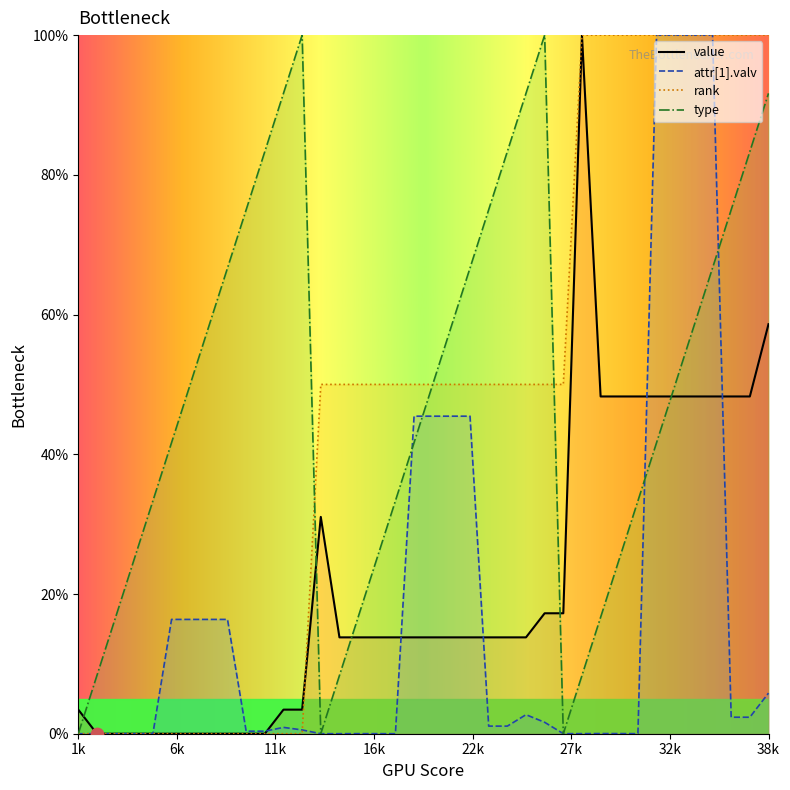

Which series has the largest total across all categories?

type